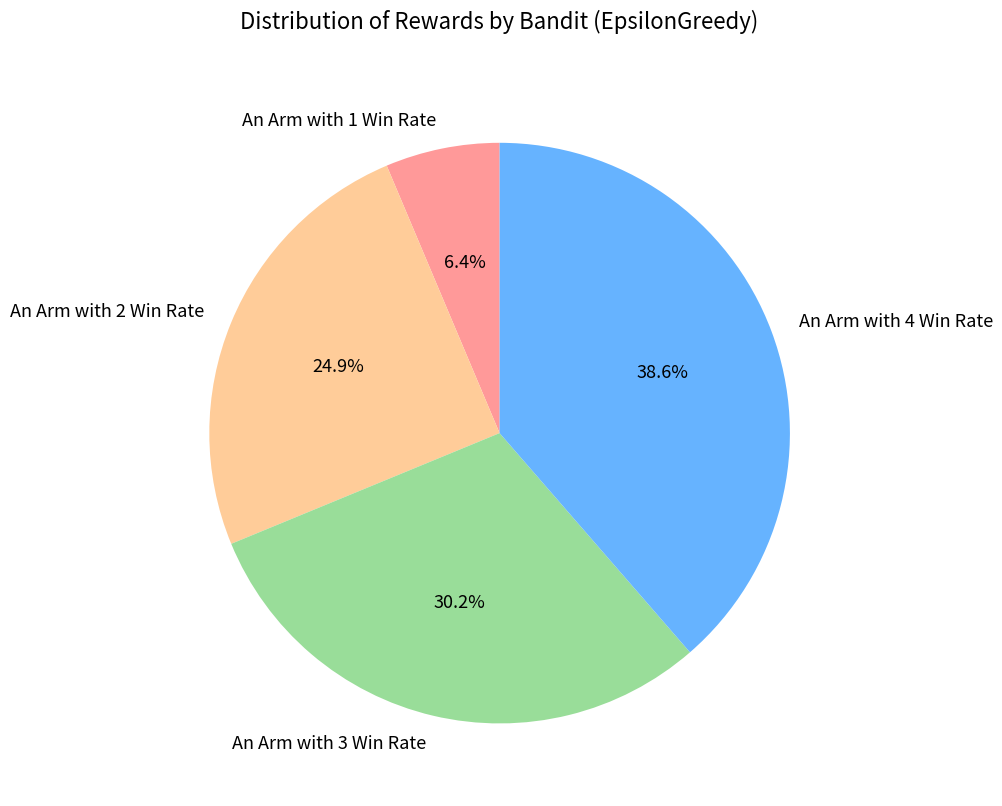

Is it true that An Arm with 3 Win Rate is 30% of the pie?

True